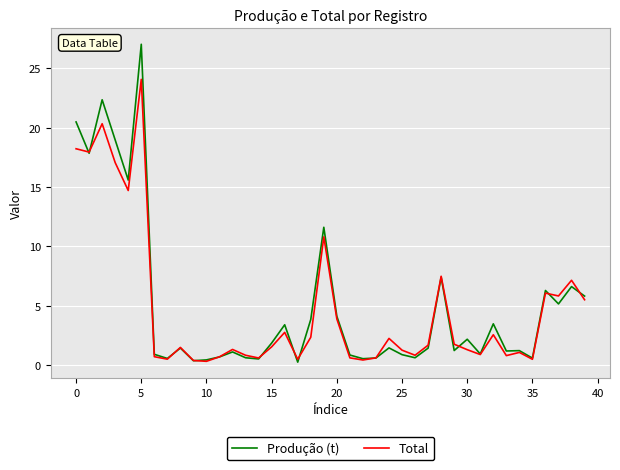

What is the greatest value displayed?

27.0